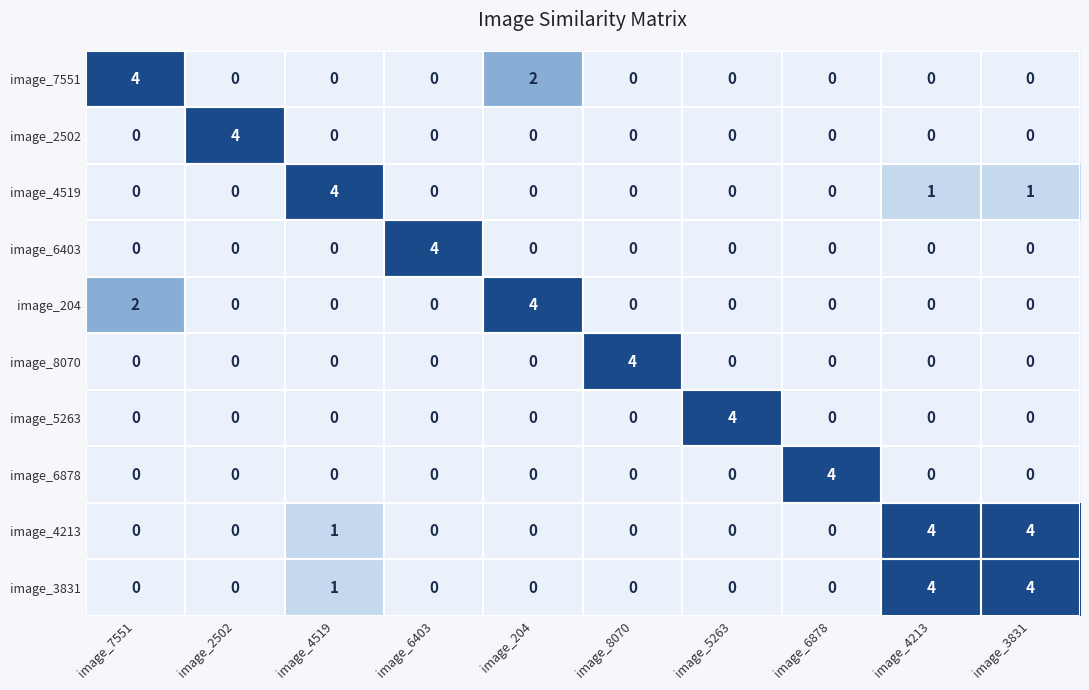

The image_4519 series shows 0 at image_6878. True or false?

True